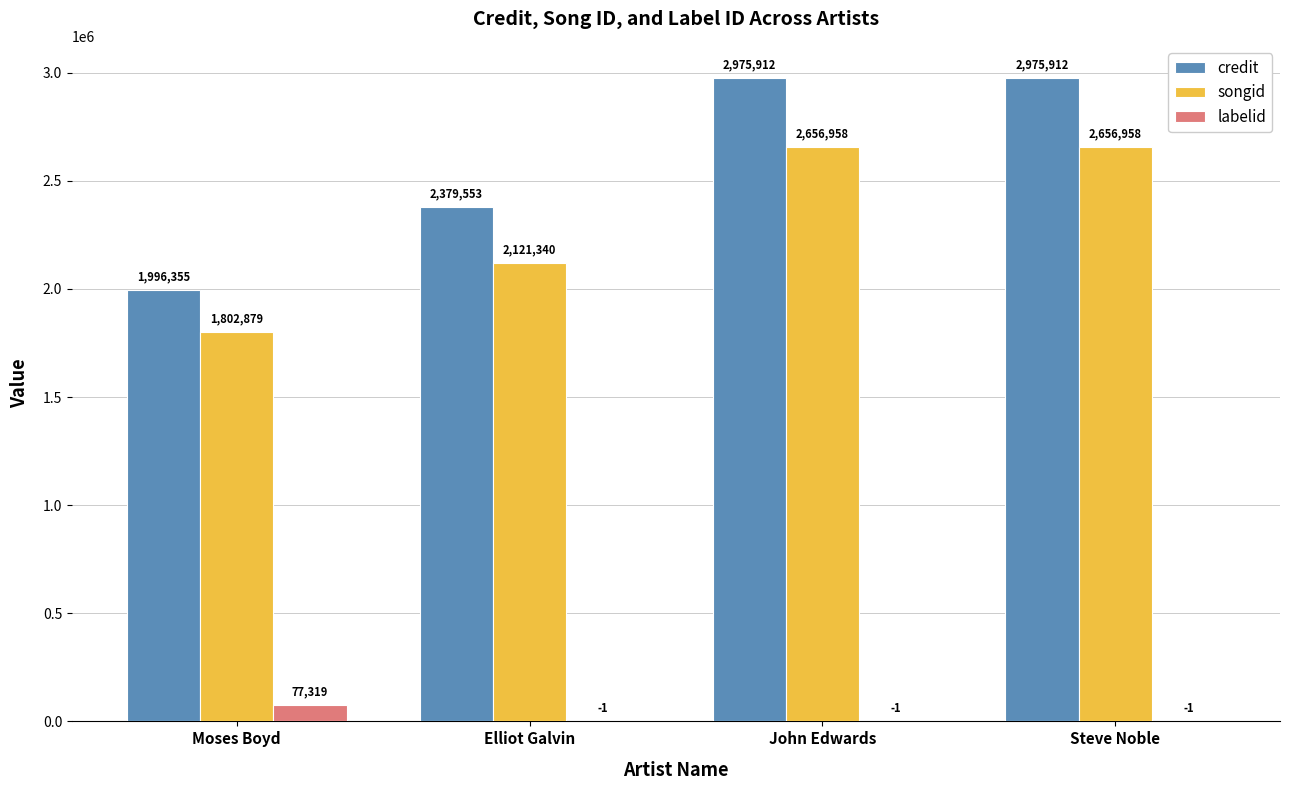

What is the difference between the credit values at Moses Boyd and John Edwards?

979557